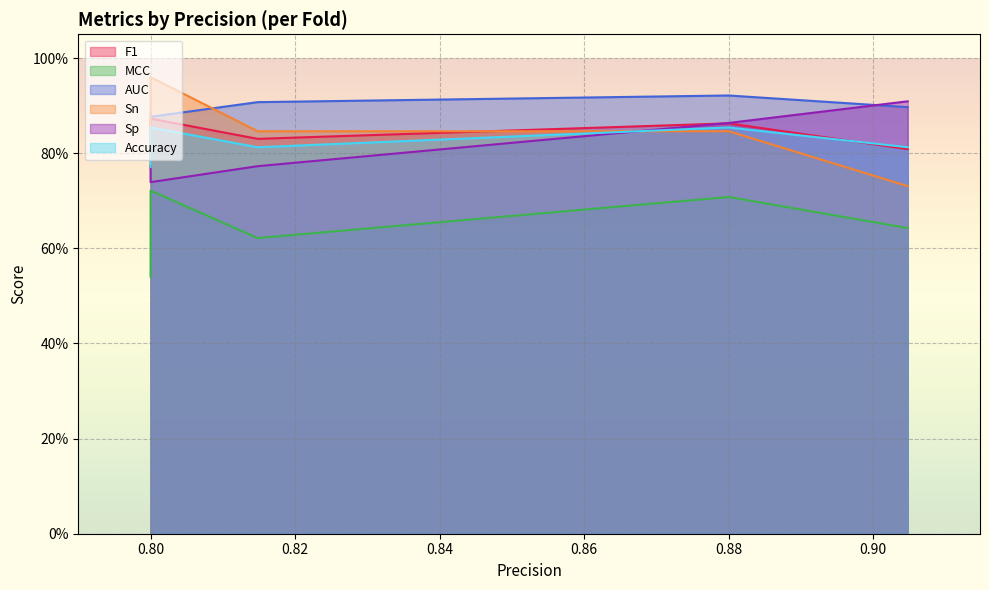

What is the spread (max minus min) of values at 1?

0.2